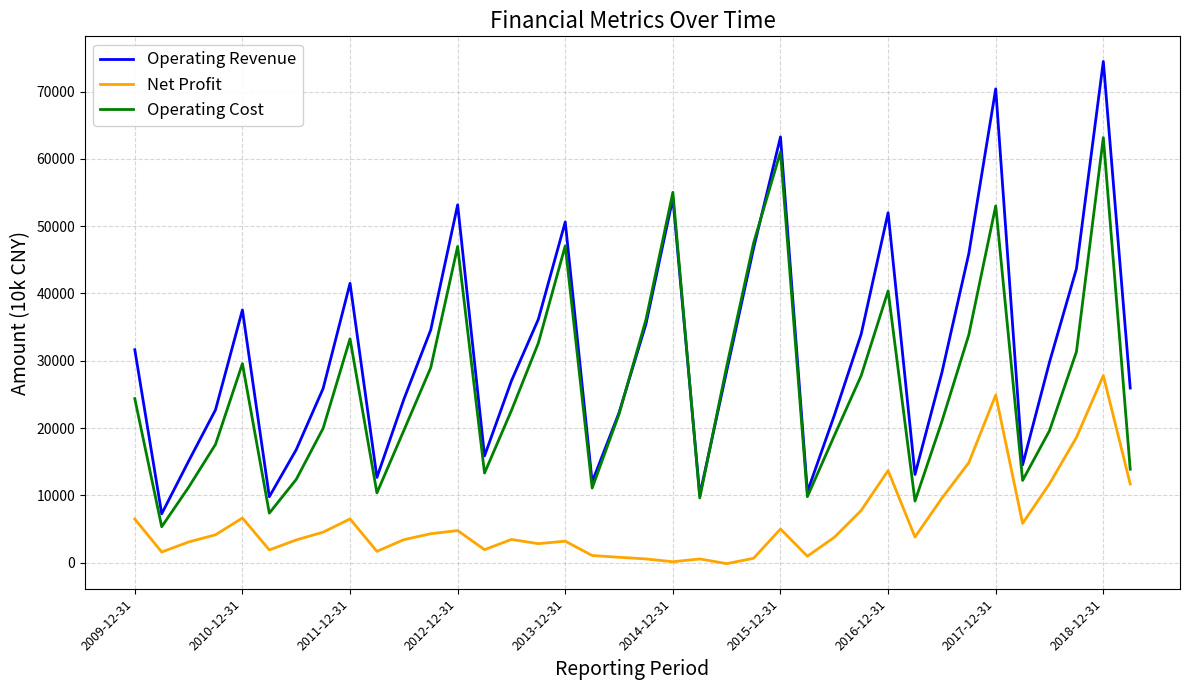

Which series has the widest spread of values?

Operating Revenue